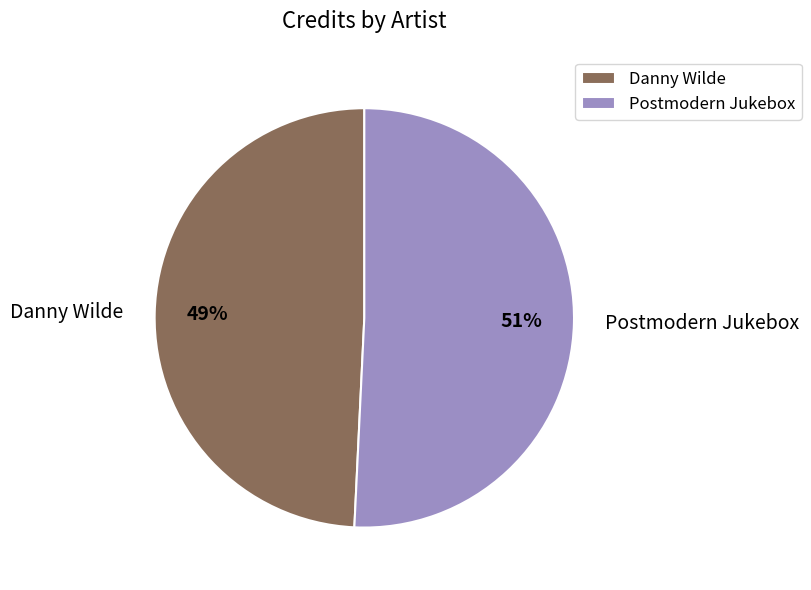

What is the ratio of the value at Postmodern Jukebox to the value at Danny Wilde?

1.0